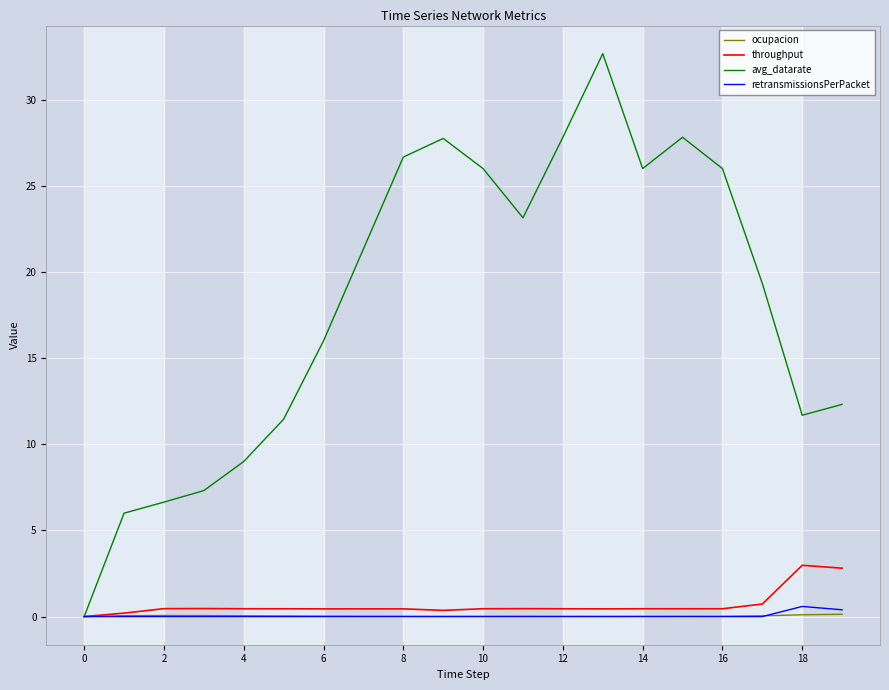

Which series has the largest range (max minus min)?

avg_datarate